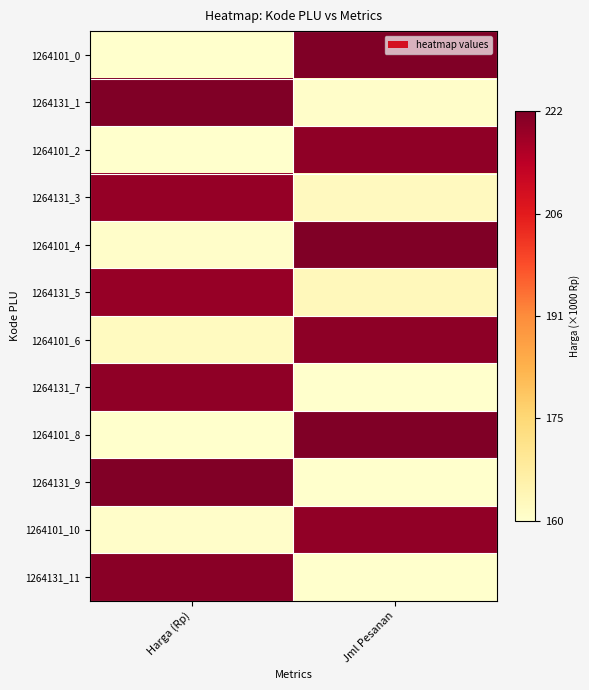

Reading right to left, list all the values displayed in this chart.

1264101_0: Jml Pesanan=1.0	Harga (Rp)=0.0
1264131_1: Jml Pesanan=0.0	Harga (Rp)=1.0
1264101_2: Jml Pesanan=1.0	Harga (Rp)=0.0
1264131_3: Jml Pesanan=0.0	Harga (Rp)=1.0
1264101_4: Jml Pesanan=1.0	Harga (Rp)=0.0
1264131_5: Jml Pesanan=0.0	Harga (Rp)=1.0
1264101_6: Jml Pesanan=1.0	Harga (Rp)=0.0
1264131_7: Jml Pesanan=0.0	Harga (Rp)=1.0
1264101_8: Jml Pesanan=1.0	Harga (Rp)=0.0
1264131_9: Jml Pesanan=0.0	Harga (Rp)=1.0
1264101_10: Jml Pesanan=1.0	Harga (Rp)=0.0
1264131_11: Jml Pesanan=0.0	Harga (Rp)=1.0